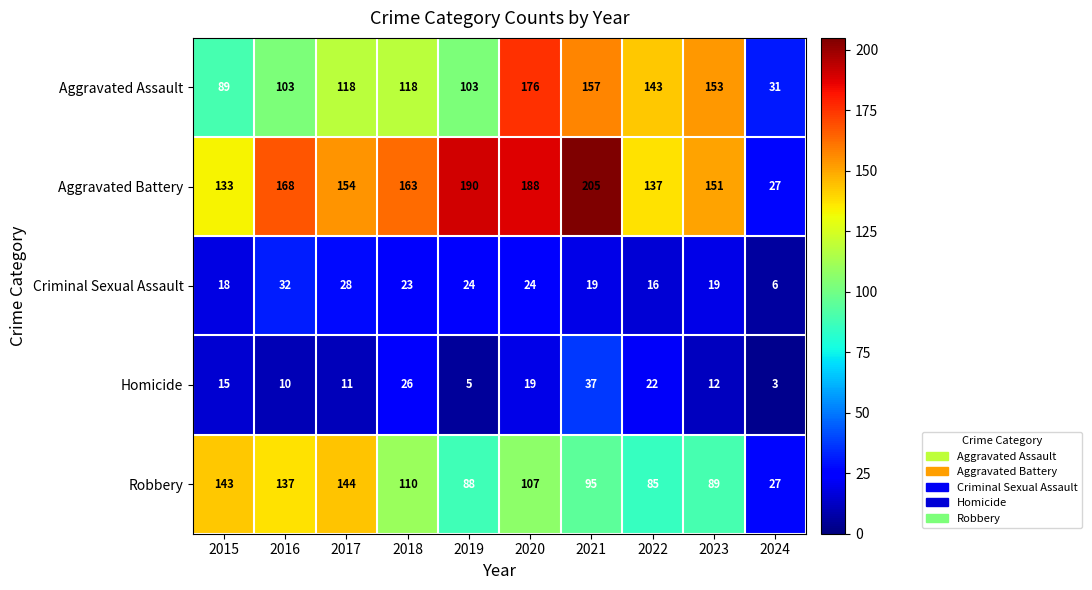

The value of Aggravated Battery at 2020 is 284. True or false?

False